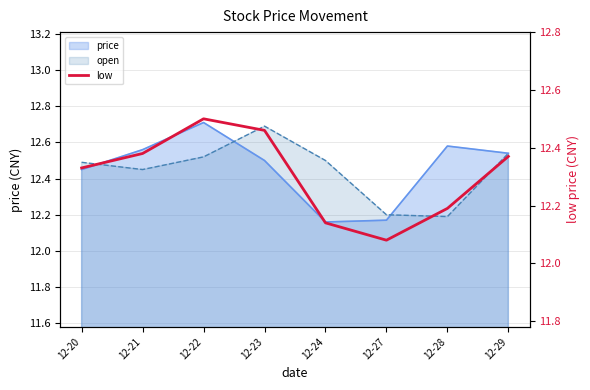

Reading left to right, what are all the values shown in this chart?

12.3	12.4	12.5	12.5	12.1	12.1	12.2	12.4